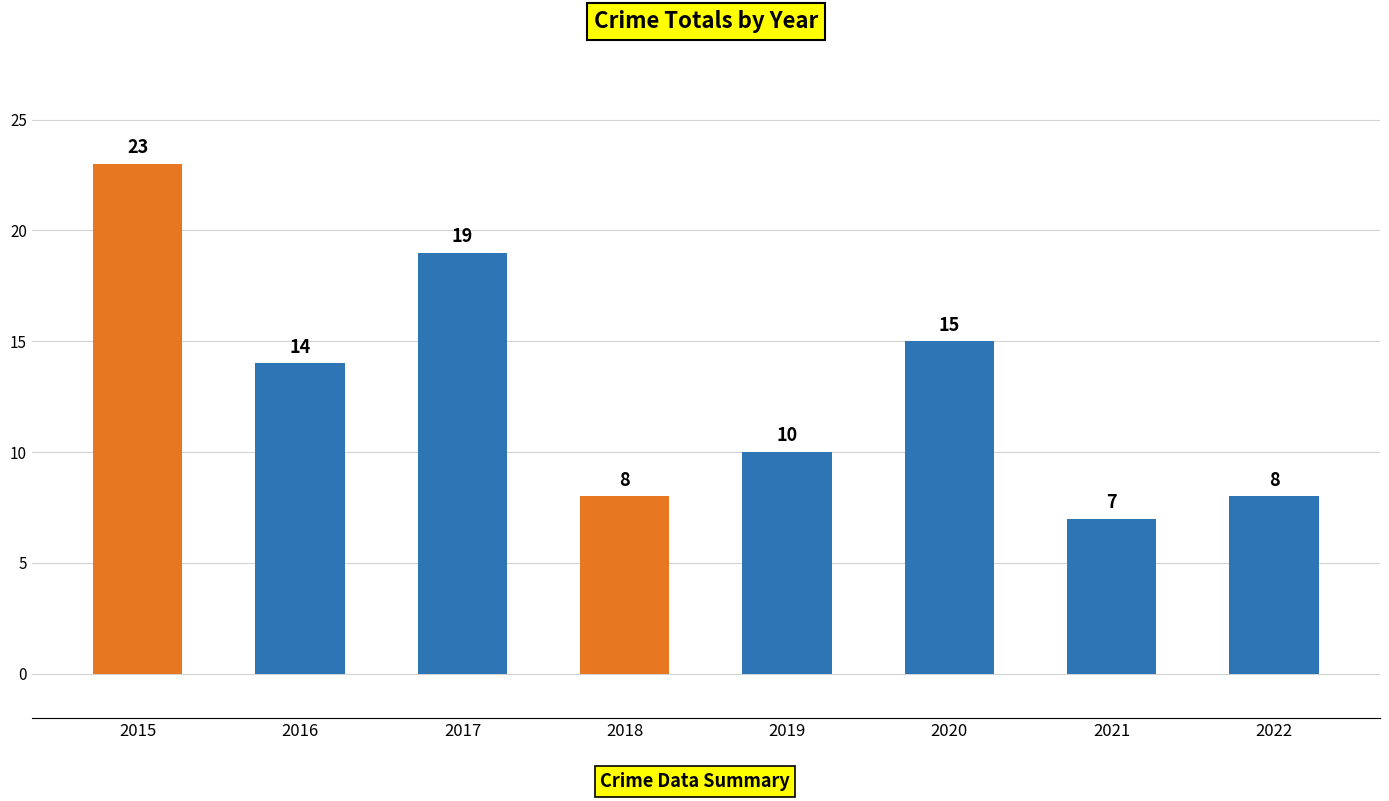

Between 2015 and 2020, which is larger?

2015